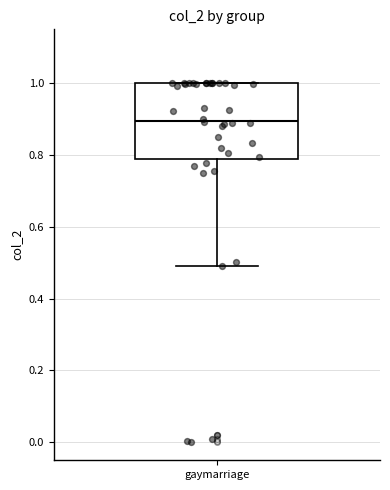

Transcribe this box plot: give where the median line is, the range the box spans, and where the two whiskers end, as read against the y-axis. The values are not printed on the chart, so give them approximately, as read against the axis.

median 0.90, box 0.78 to 1.00, whiskers 0.50 to 1.00